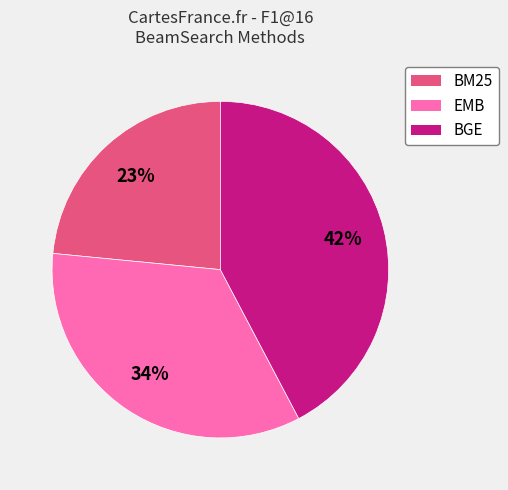

Count the number of slices in the pie.

3